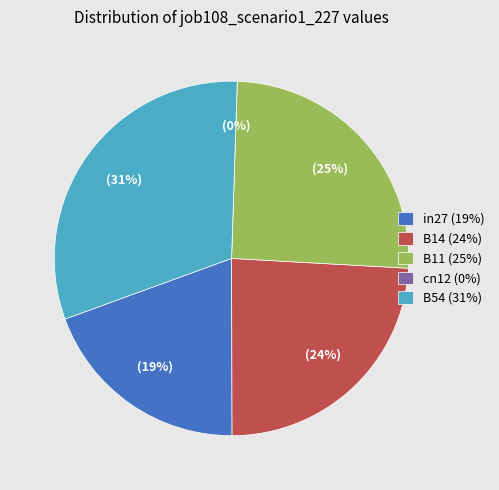

To the nearest percent, what is the difference between the B14 and B11 slice percentages?

1%